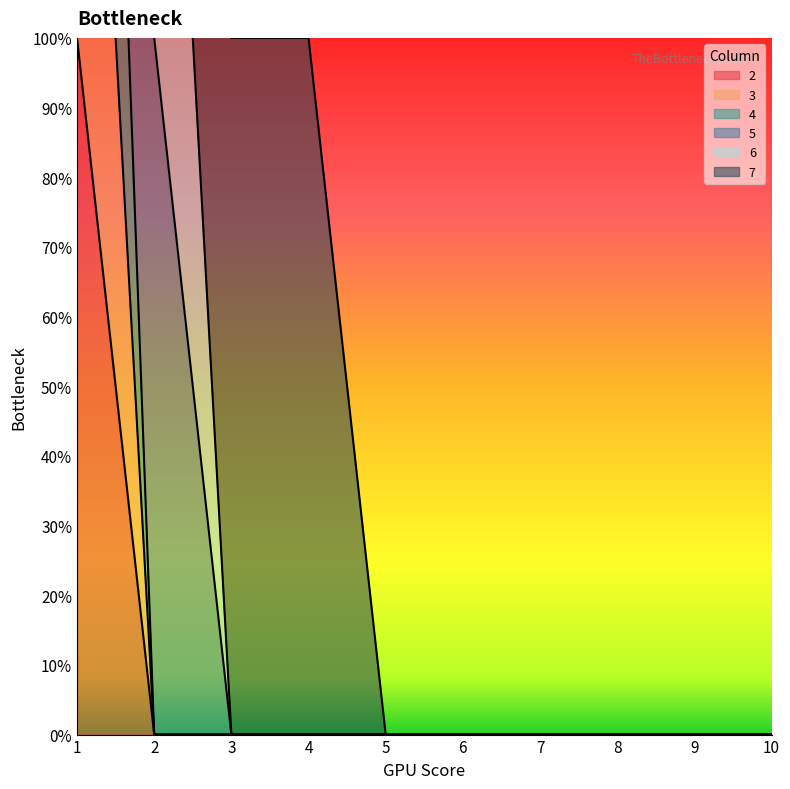

Is the value of 2 at 8 greater than the value of 4 at 2?

No